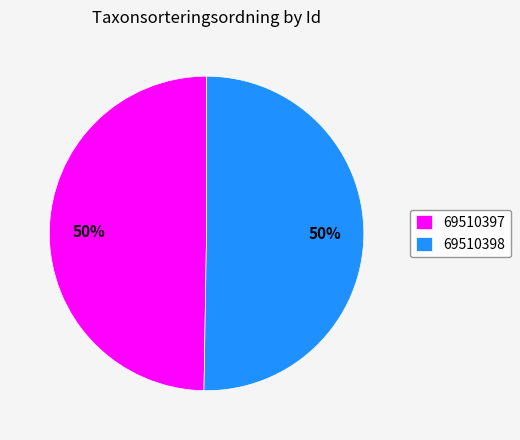

Is it true that 69510397 is 58% of the pie?

False